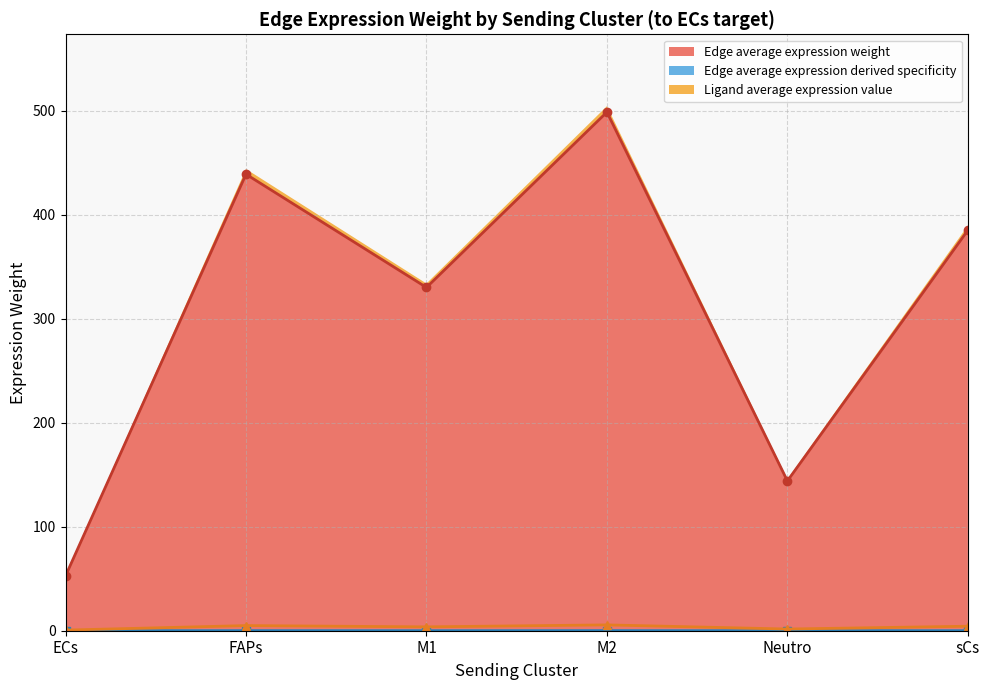

What is the average value of the Edge average expression weight series?

308.2